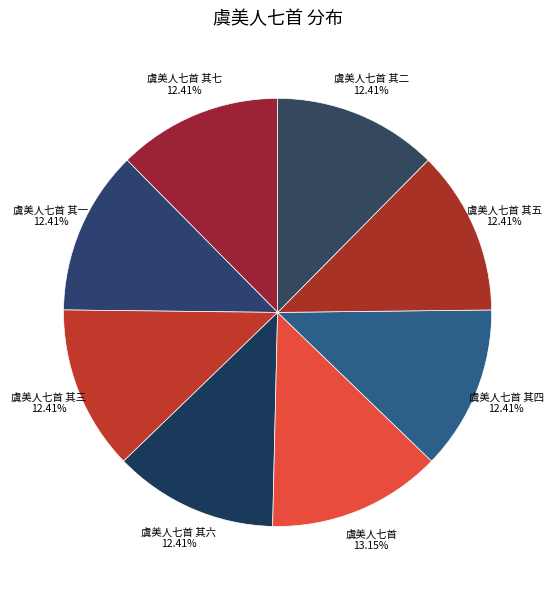

Which category has the biggest portion of the pie?

虞美人七首